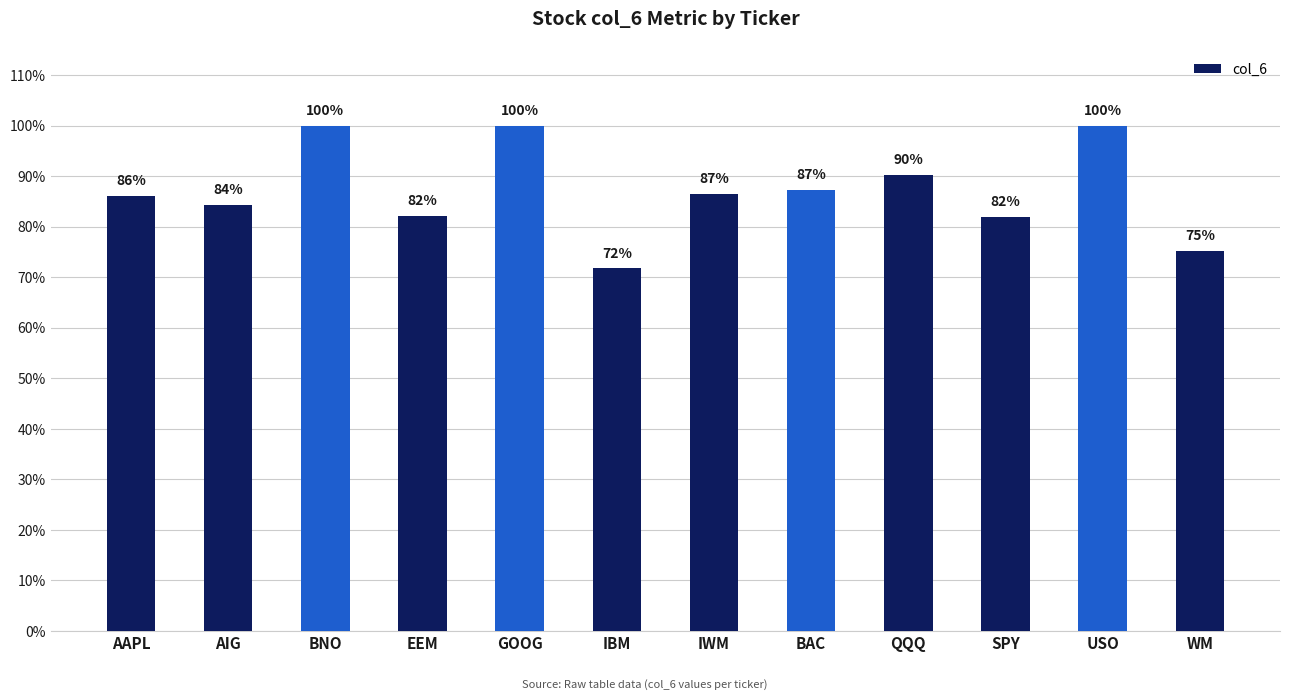

What is the difference between the values at EEM and USO?

0.2